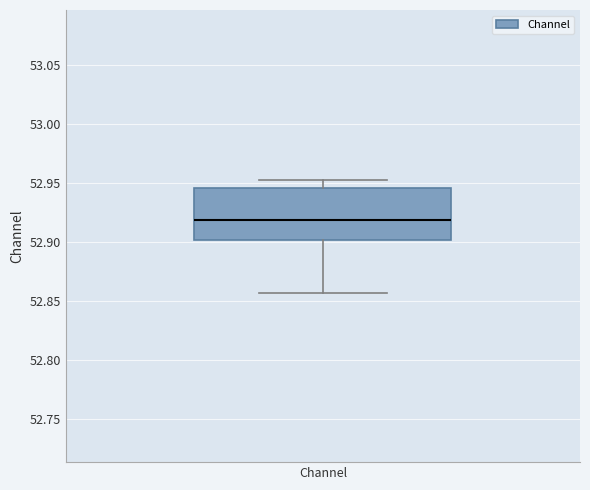

Read this box plot against the y-axis: the position of the median line, the range covered by the box, and the ends of both whiskers. The values are not printed on the chart, so give them approximately, as read against the axis.

median 52.920, box 52.900 to 52.945, whiskers 52.855 to 52.955